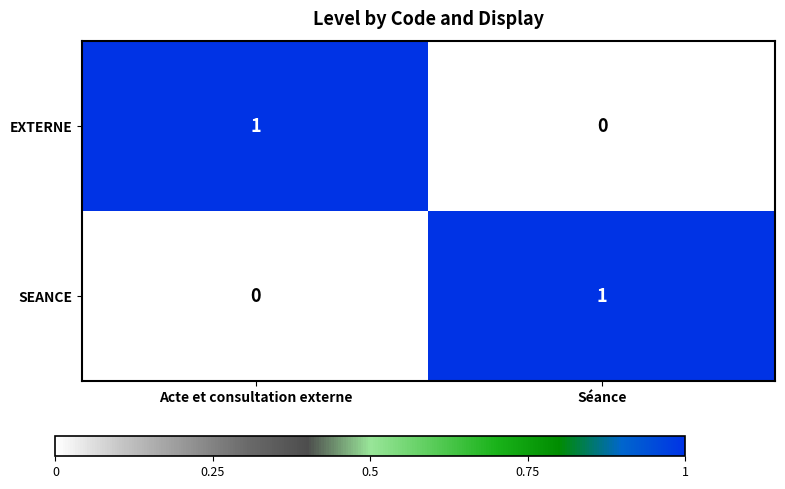

Rank the categories by EXTERNE value from highest to lowest.

Acte et consultation externe, Séance